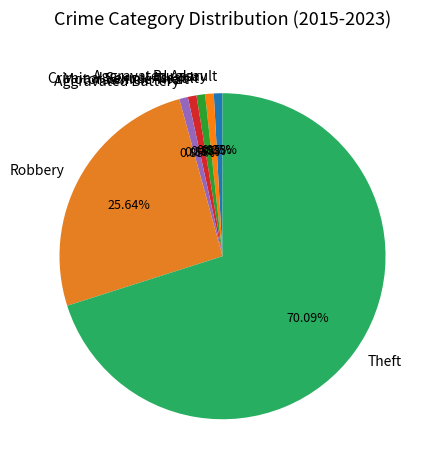

Combined, do Aggravated Assault and Motor Vehicle Theft account for over 50%?

No